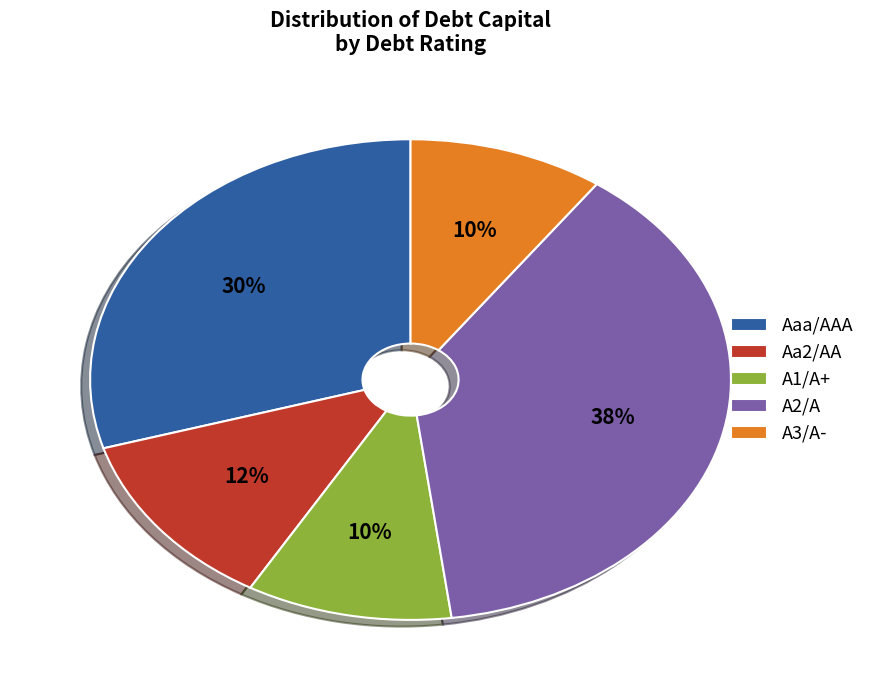

Is the sum of A2/A and A3/A- greater than half?

No